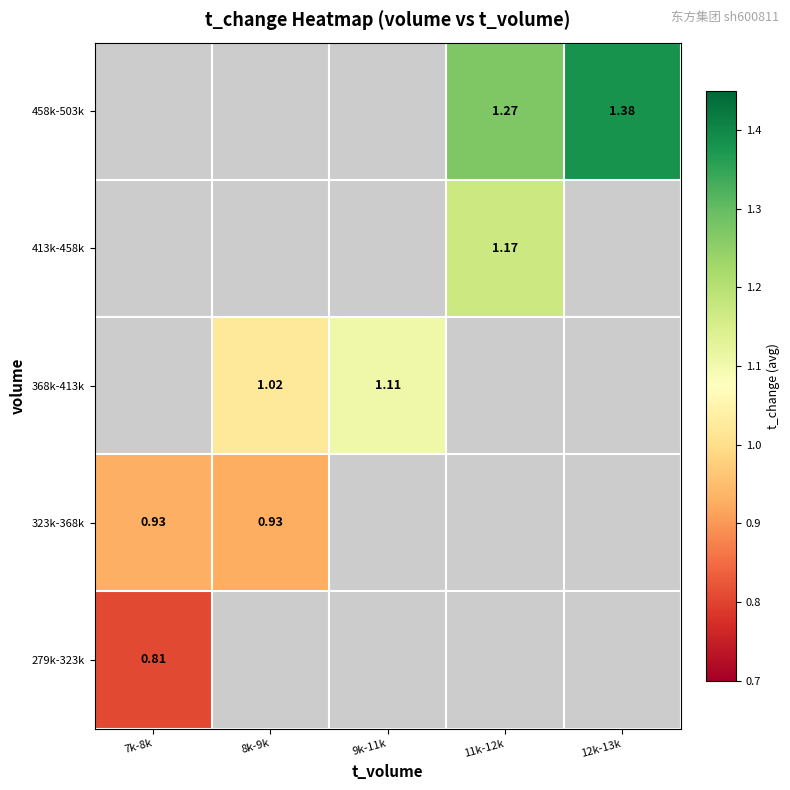

Rank the series by their average value, from highest to lowest.

279k-323k, 323k-368k, 368k-413k, 413k-458k, 458k-503k